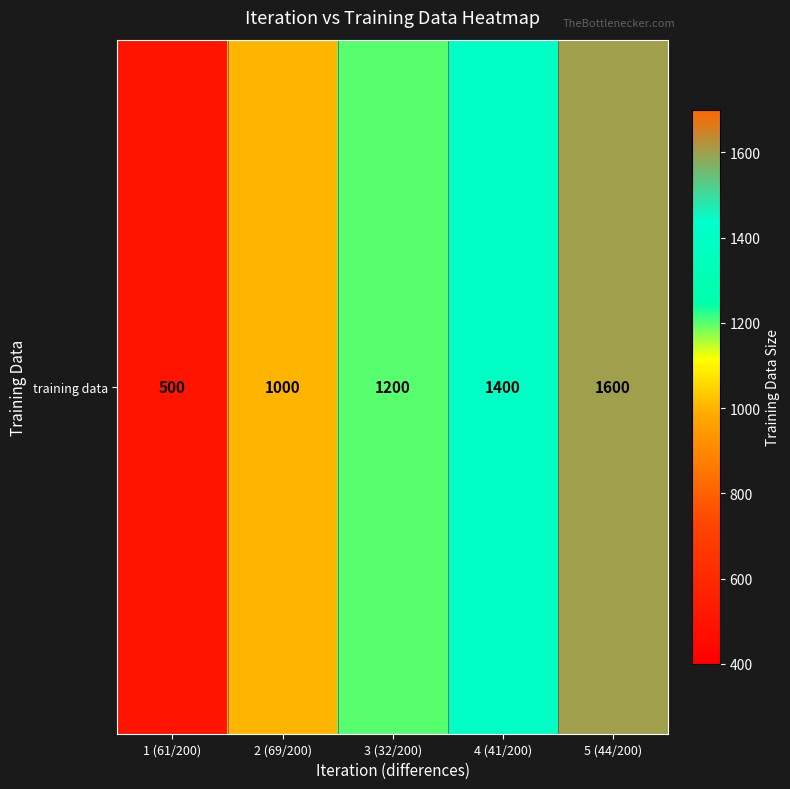

How many values exceed 1200?

2